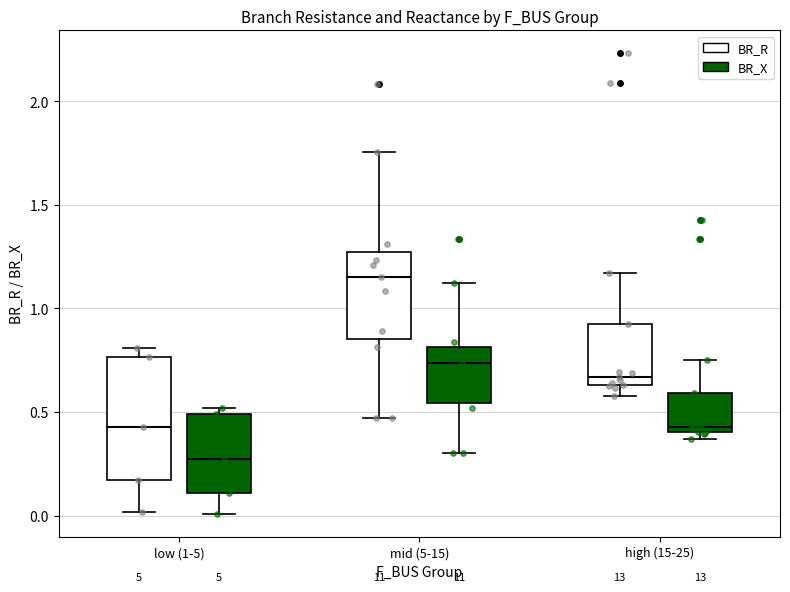

Comparing the boxes themselves (not the whiskers), which one is the tallest?

low (1-5) (BR_R)